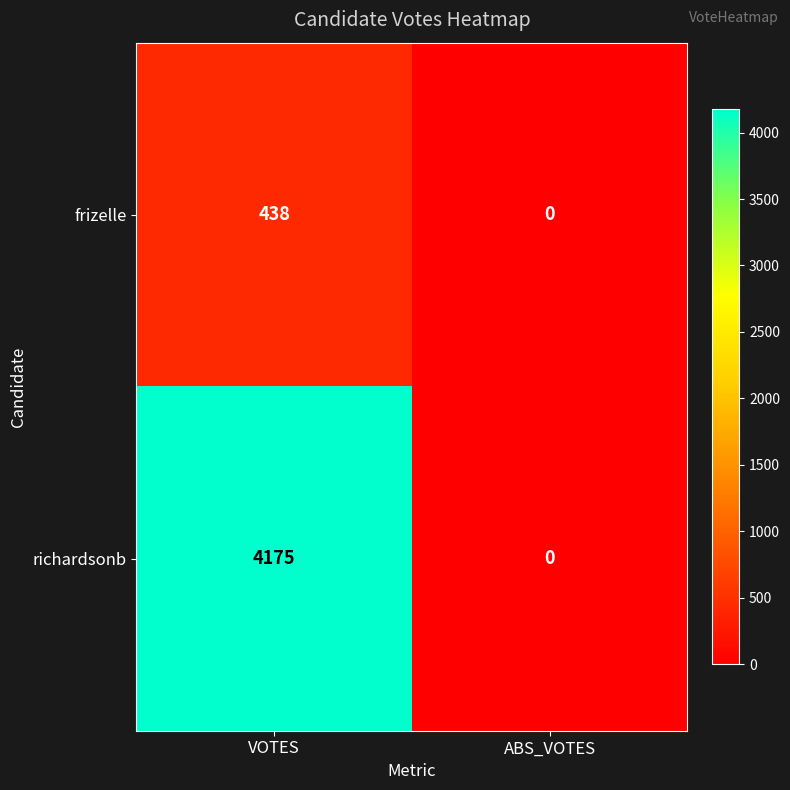

Which series changed the most between VOTES and ABS_VOTES?

richardsonb